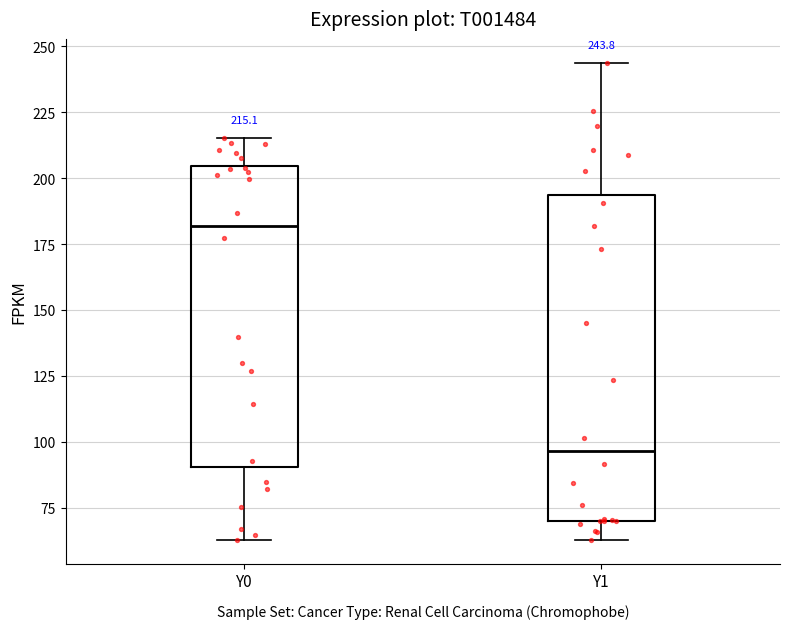

Which box's median line is the highest?

Y0